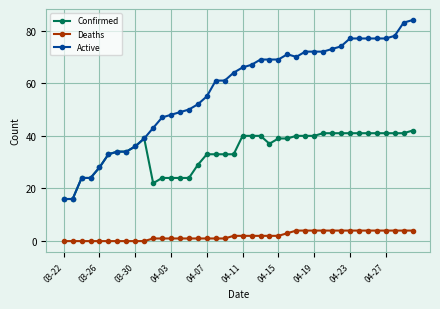

At how many categories does at least one series exceed 65?

20